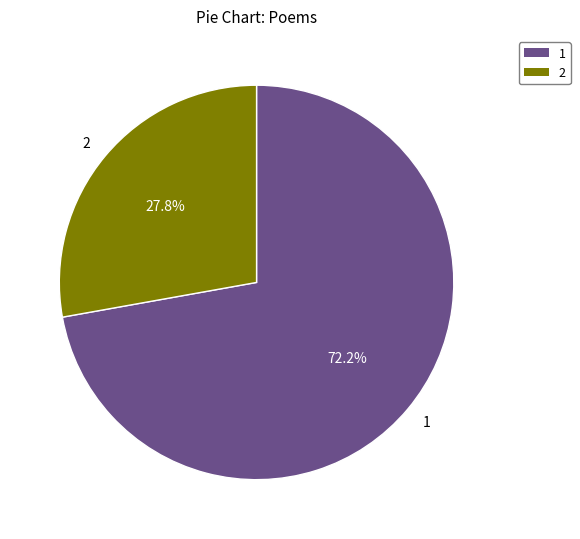

Rank the categories by value from lowest to highest.

2, 1